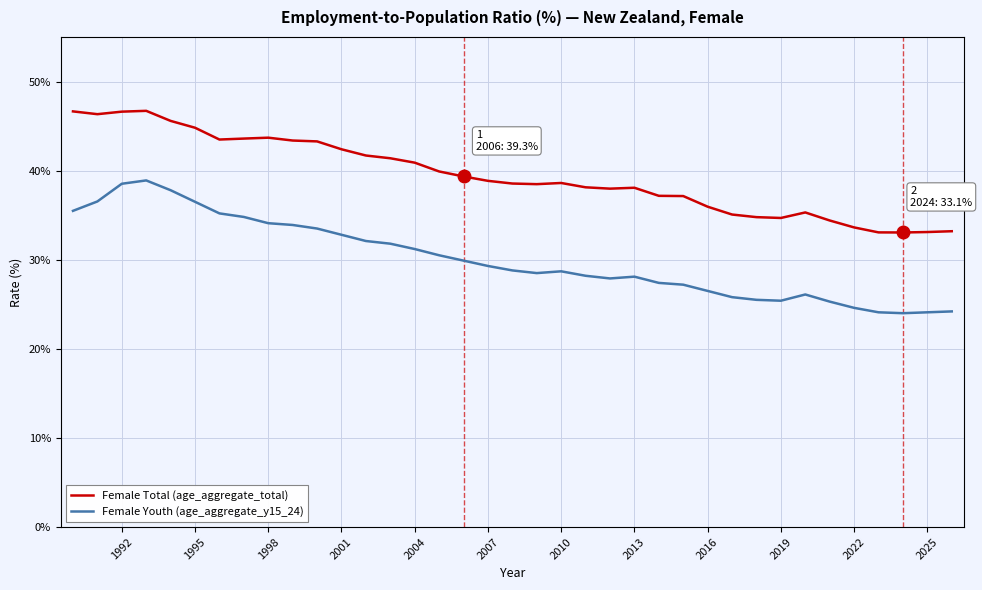

Which series has the largest total across all categories?

Female Total (age_aggregate_total)